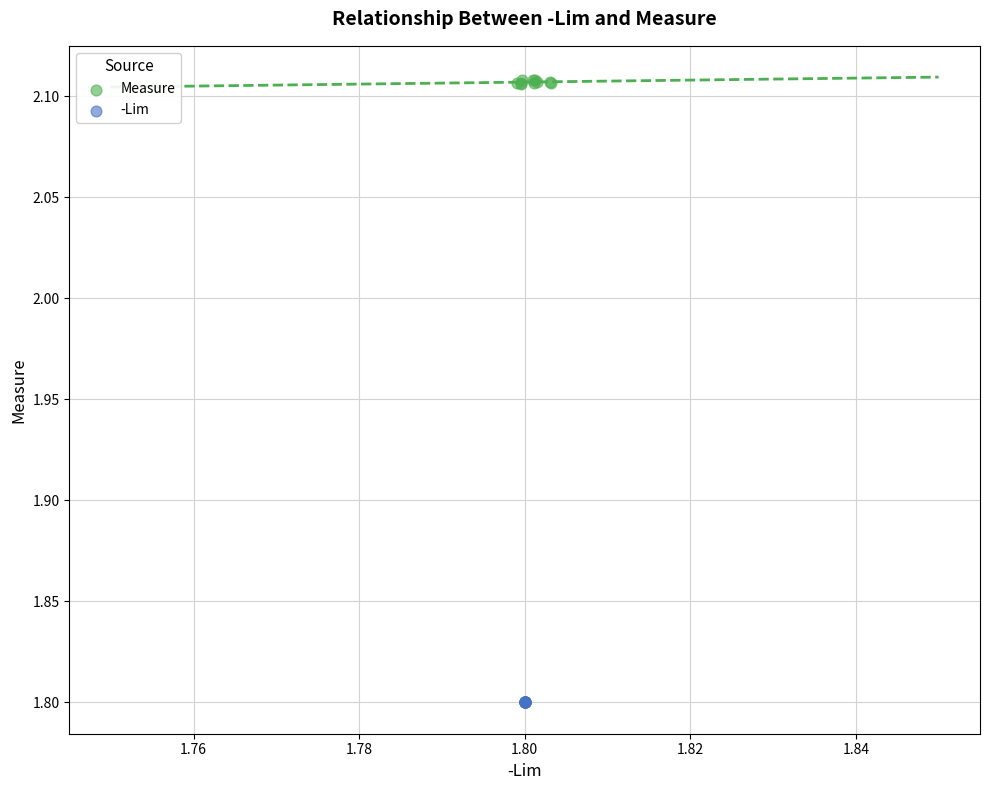

Which series contains the lowest Y value?

-Lim